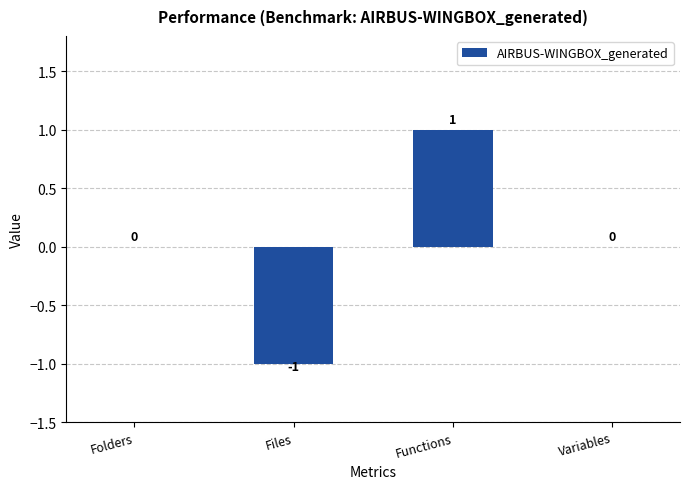

At which category does the chart reach its peak across all series?

Functions